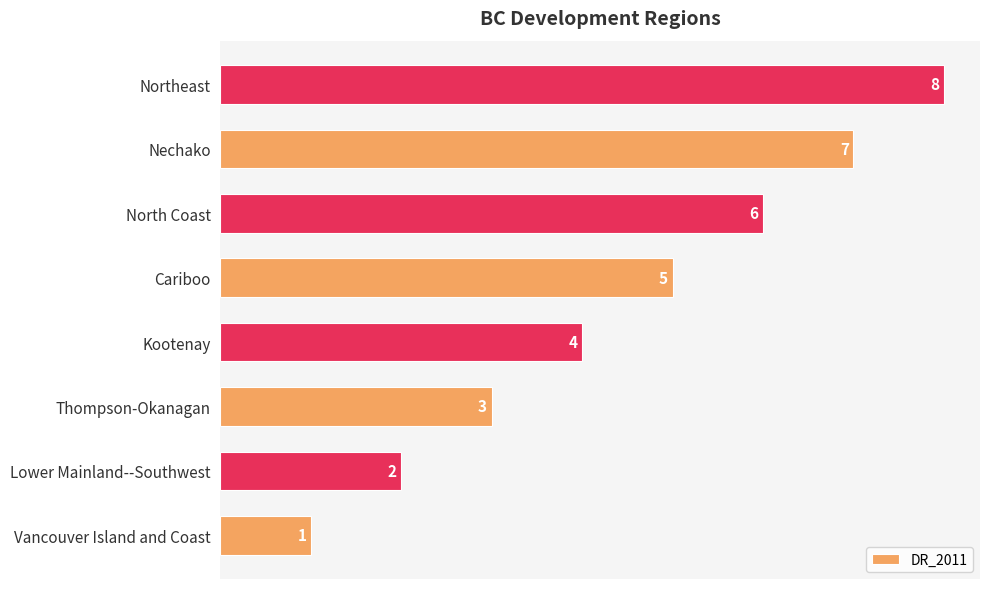

List the labels in order of value, smallest first.

Vancouver Island and Coast, Lower Mainland--Southwest, Thompson-Okanagan, Kootenay, Cariboo, North Coast, Nechako, Northeast